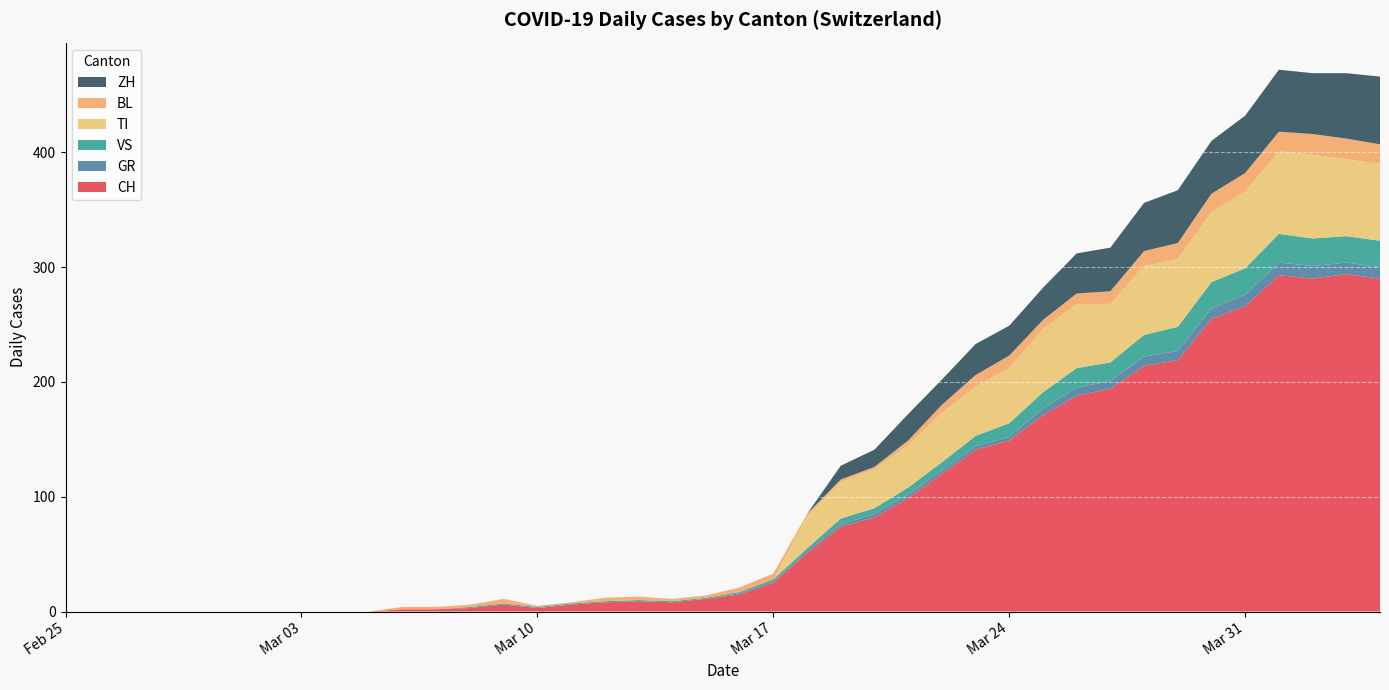

Reading right to left, list all the values displayed in this chart.

CH: 290	294	290	293	266	255	219	214	194	188	171	149	141	120	99	82	74	51	25	15	11	8	9	8	6	3	6	3	2	2	0	0	0	0	0	0	0	0	0	0
GR: 10	10	11	11	10	9	8	8	7	7	6	3	3	3	3	3	2	2	1	1	0	0	0	0	0	0	0	0	0	0	0	0	0	0	0	0	0	0	0	0
VS: 23	23	24	25	23	23	21	19	16	17	14	12	9	7	6	5	5	2	2	1	1	1	1	1	1	1	1	1	0	0	0	0	0	0	0	0	0	0	0	0
TI: 67	67	73	72	67	61	59	60	51	56	55	48	43	43	37	34	32	28	0	0	0	0	0	0	0	0	0	0	0	0	0	0	0	0	0	0	0	0	0	0
BL: 17	18	18	17	16	16	14	13	11	9	8	11	10	7	4	2	2	2	5	4	2	2	3	3	1	1	4	2	2	2	0	0	0	0	0	0	0	0	0	0
ZH: 59	57	53	54	50	46	46	42	38	35	28	26	27	22	23	15	12	0	0	0	0	0	0	0	0	0	0	0	0	0	0	0	0	0	0	0	0	0	0	0